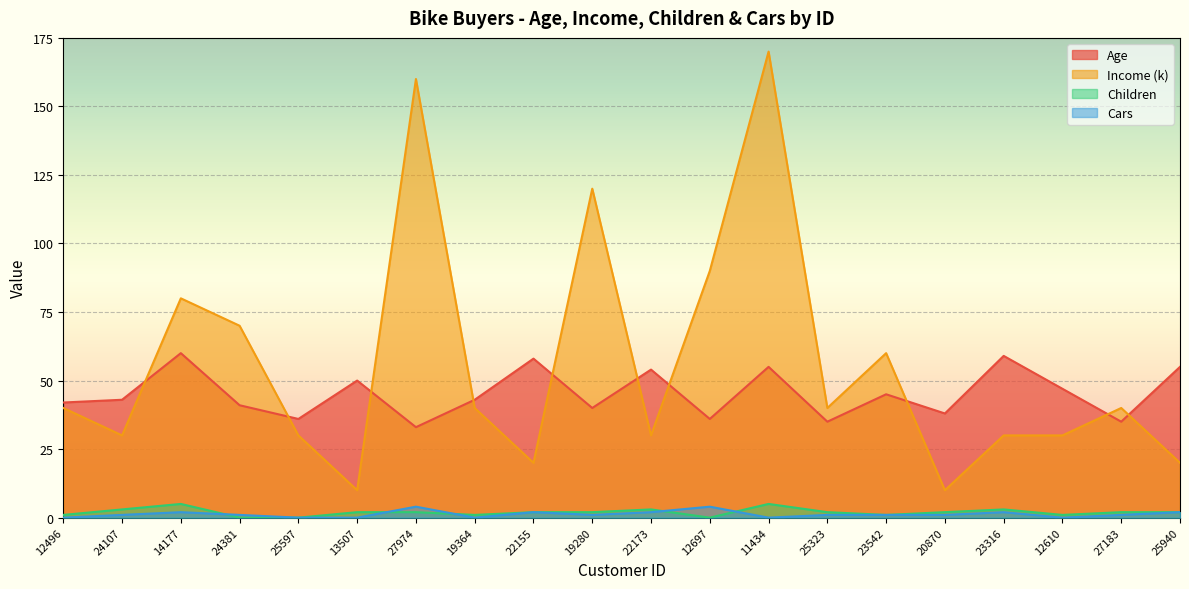

True or false: Income (k) has a value of 80 at 14177.

True